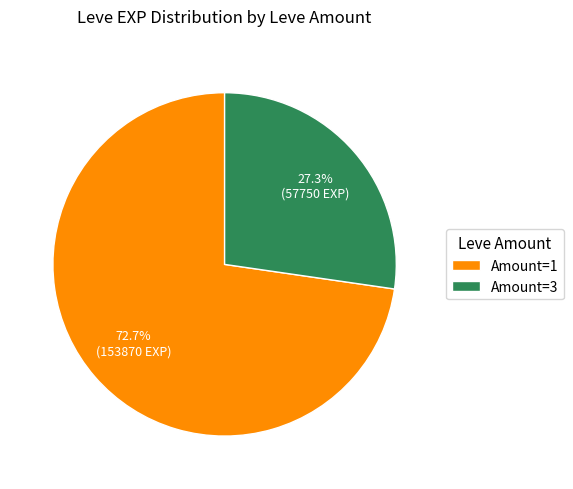

Combined, do Amount=3 and Amount=1 account for over 50%?

Yes